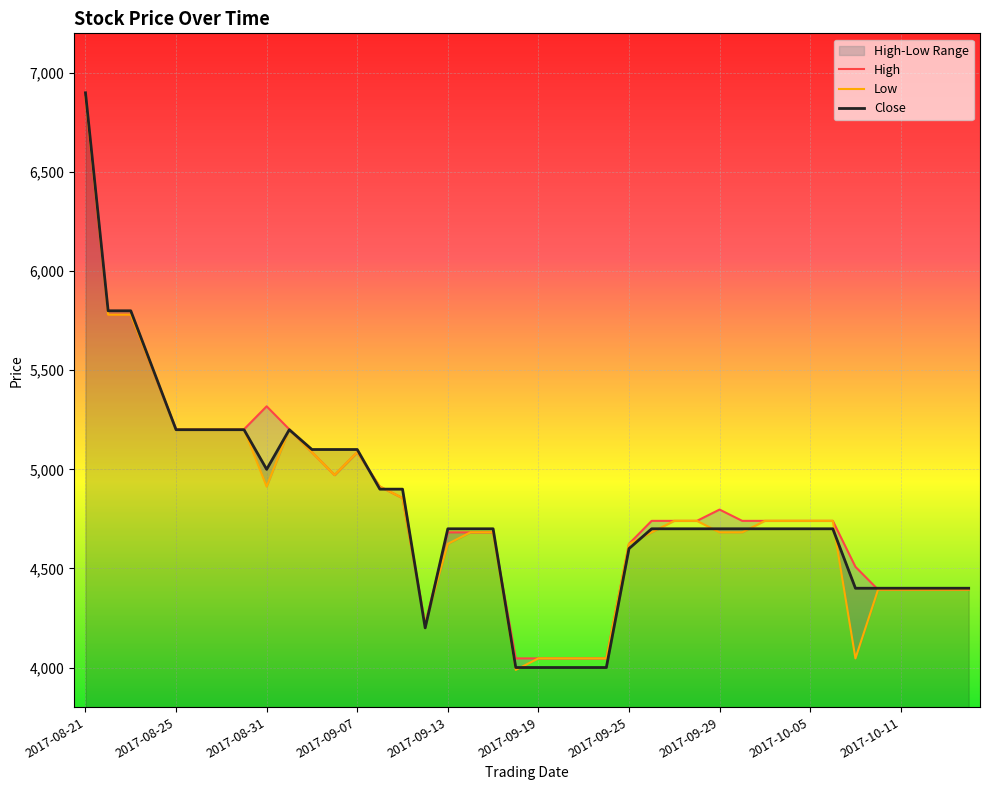

True or false: Low and High cross at least once.

False